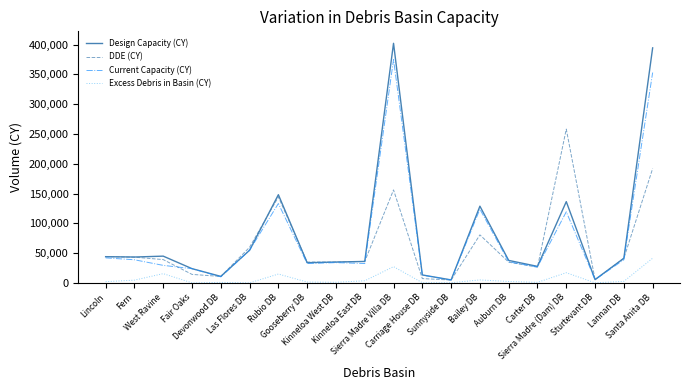

What is the difference between the Current Capacity (CY) values at Gooseberry DB and Lannan DB?

6400